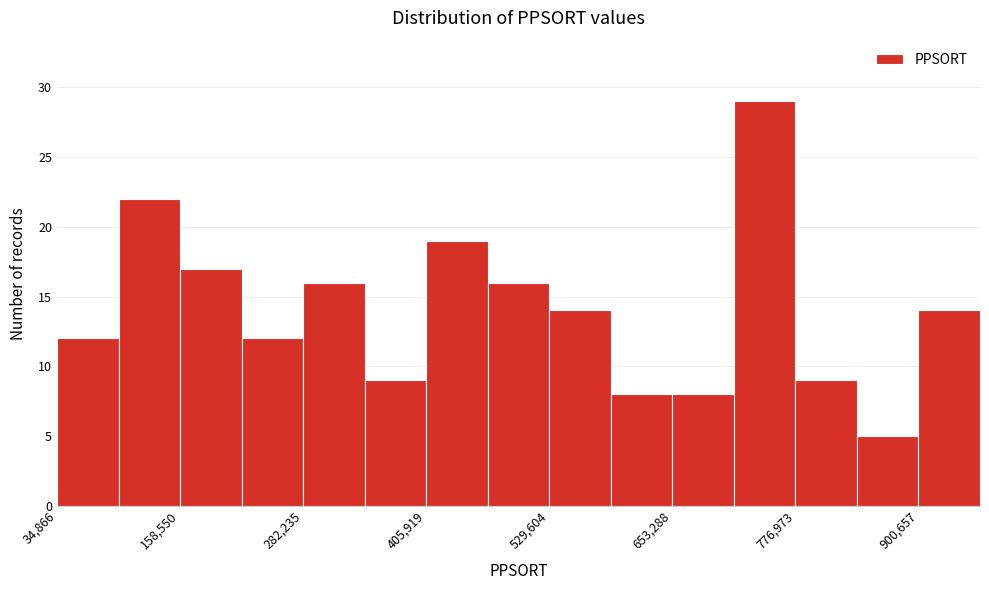

Around what value on the x-axis is the tallest bar? Give the approximate position of its centre, as read against the axis.

740000